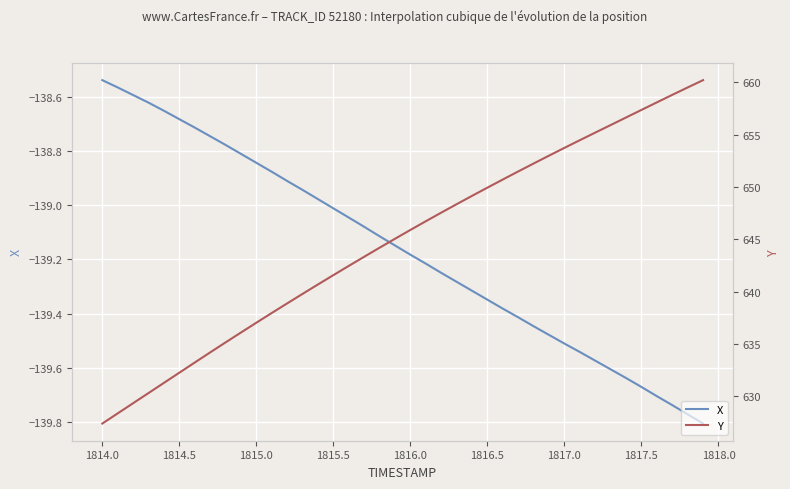

Which has a higher value, 1813.5 or 1816.5?

1813.5